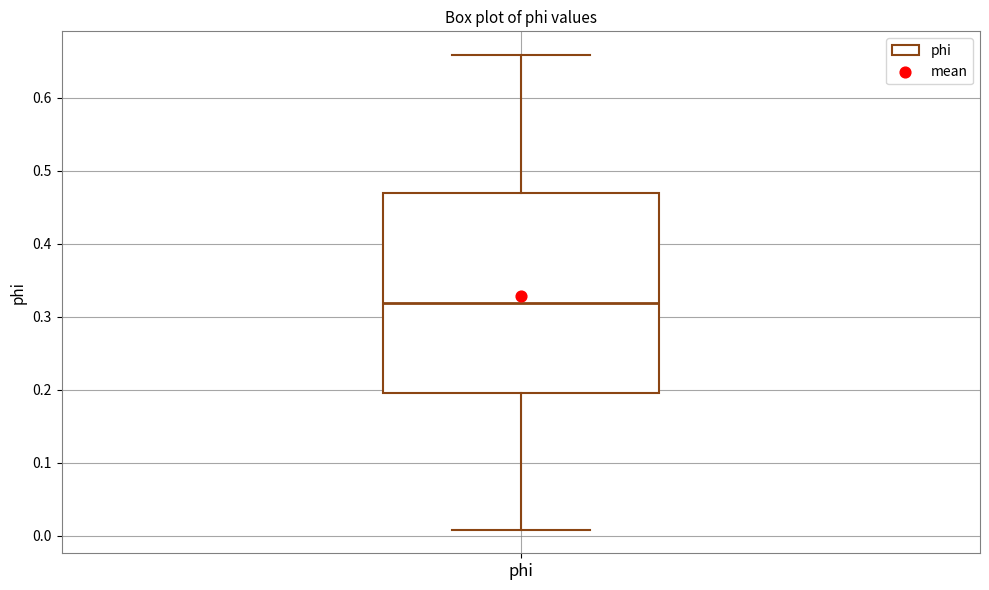

Where does the lower whisker of the box for phi end on the y-axis? The values are not printed on the chart, so give them approximately, as read against the axis.

0.01